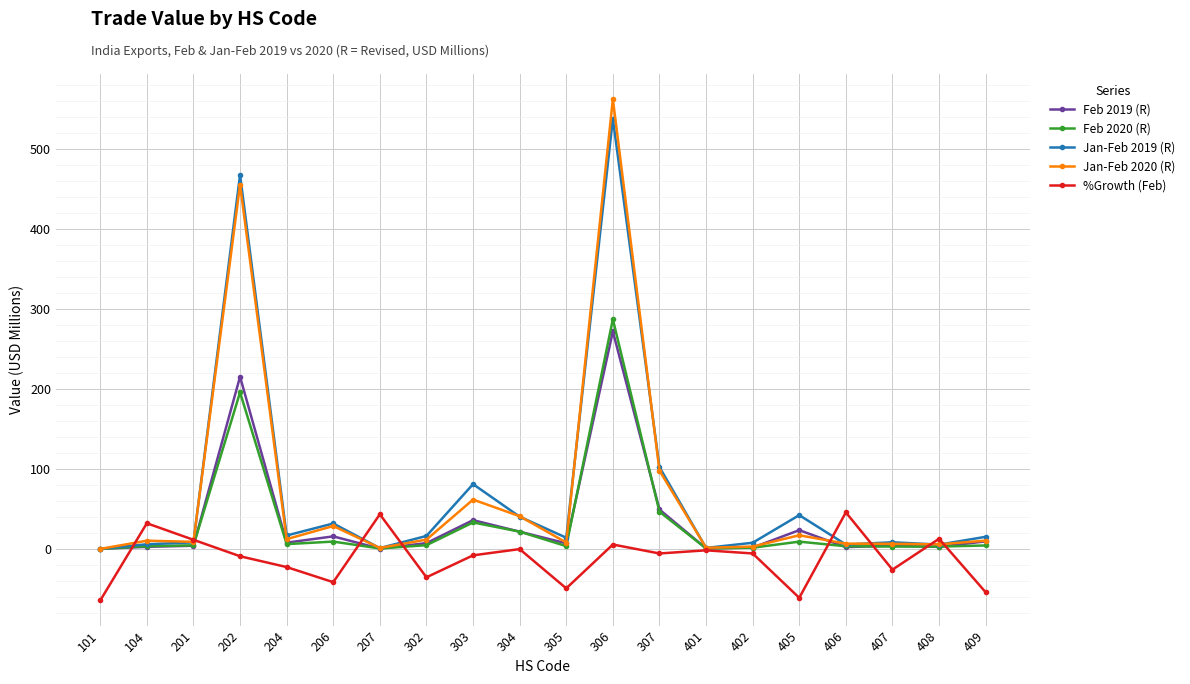

Does the chart display data point markers on the line(s)?

Yes